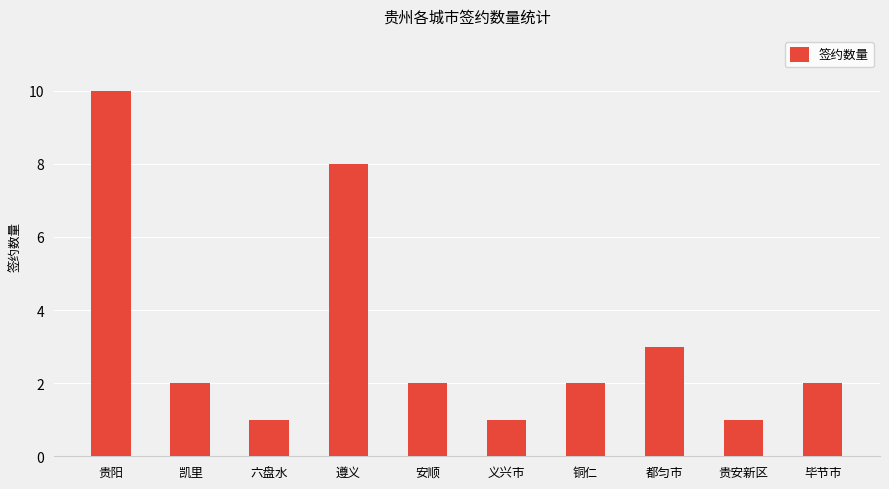

Which label corresponds to the largest value in the chart?

贵阳